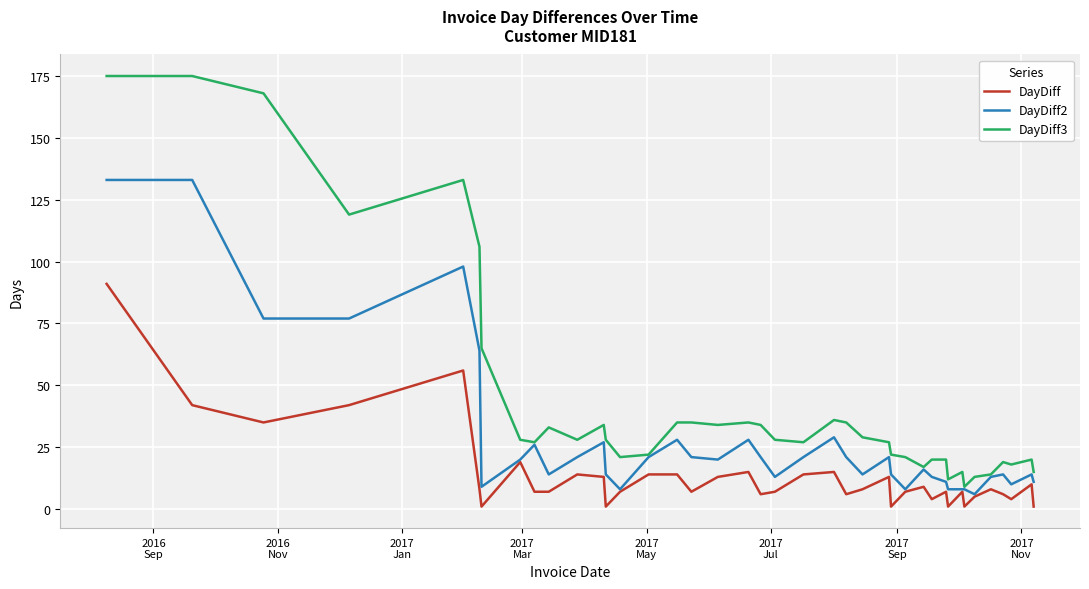

Which series has the widest spread of values?

DayDiff3